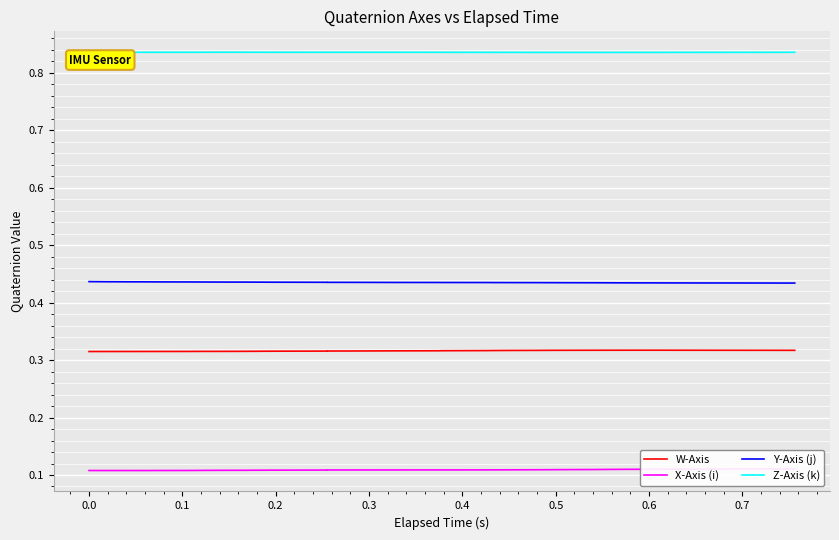

Which series has the largest total across all categories?

Z-Axis (k)